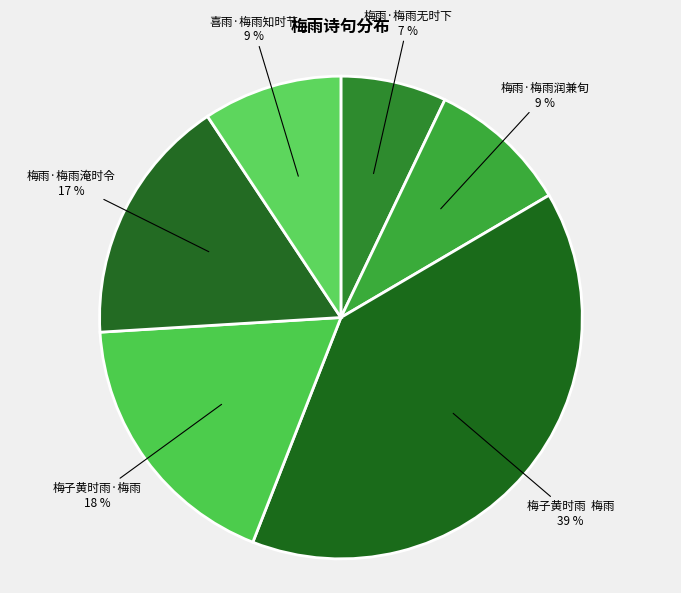

To the nearest percent, what portion does 喜雨·梅雨知时节 represent?

9%